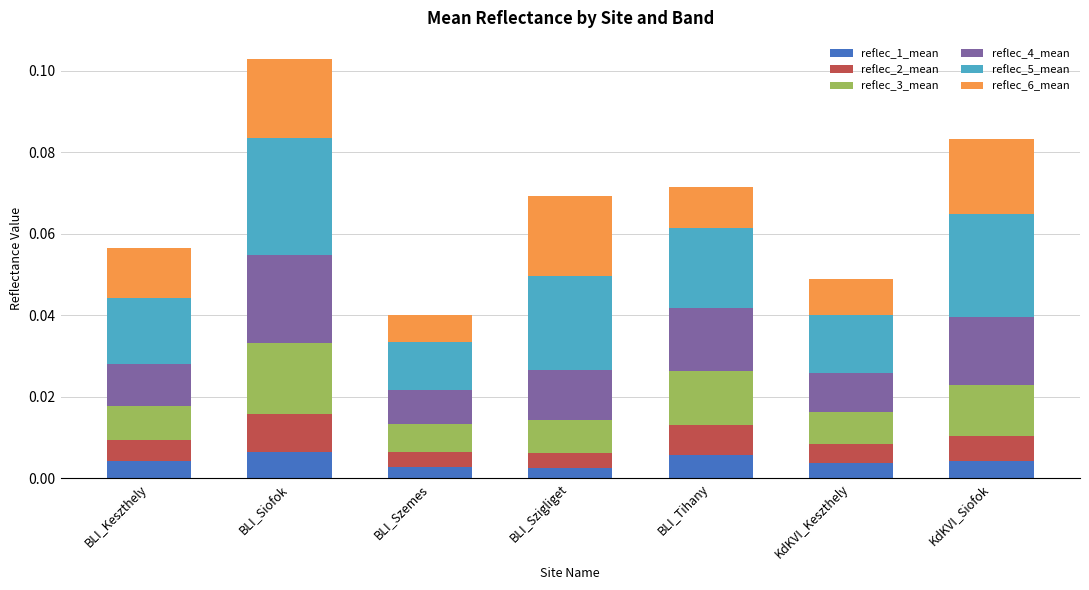

What are all the series names shown in the legend?

reflec_1_mean, reflec_2_mean, reflec_3_mean, reflec_4_mean, reflec_5_mean, reflec_6_mean